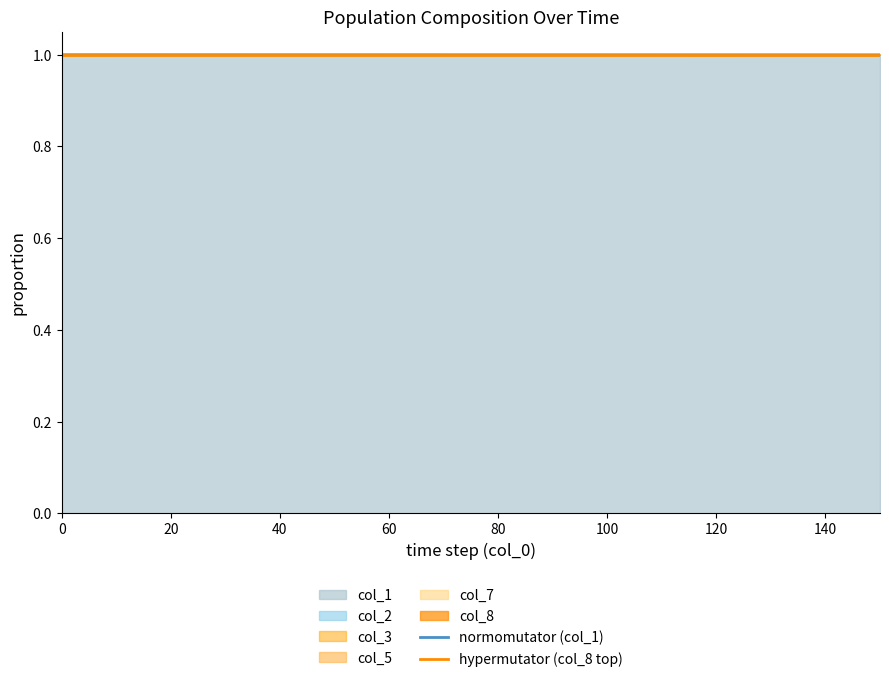

What is the minimum value for col_1?

1.0